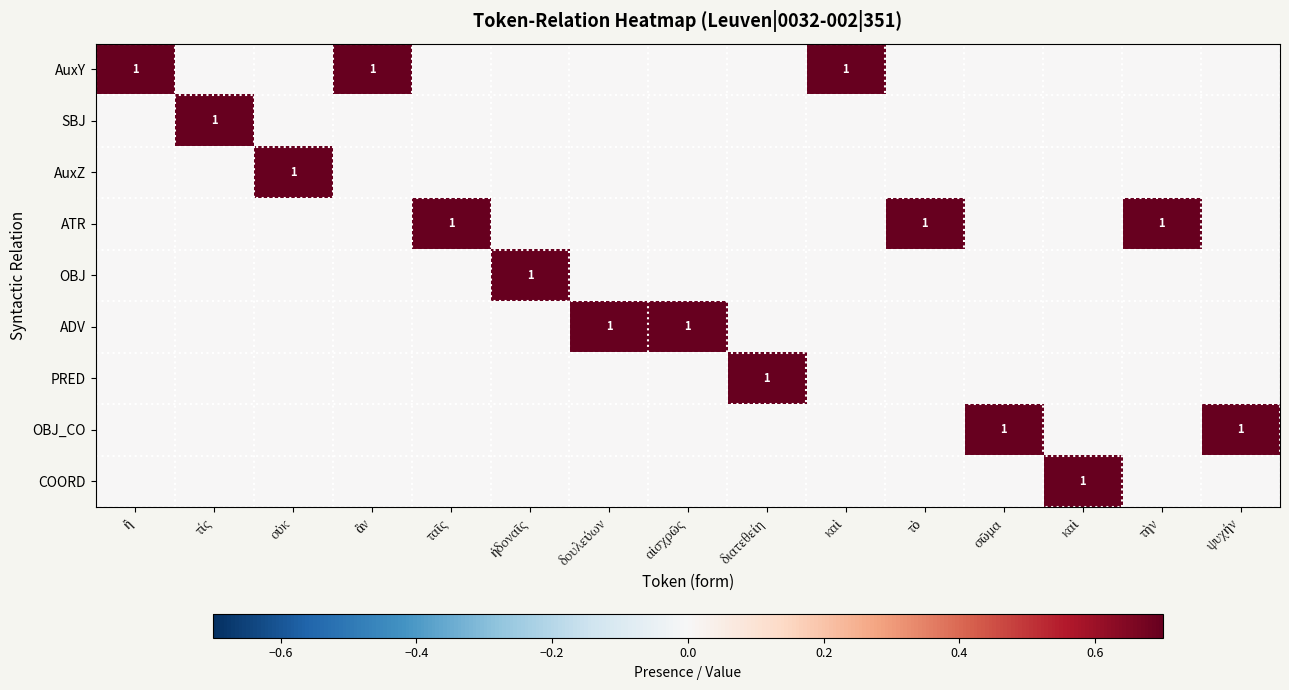

What is the spread (max minus min) of values at καὶ?

1